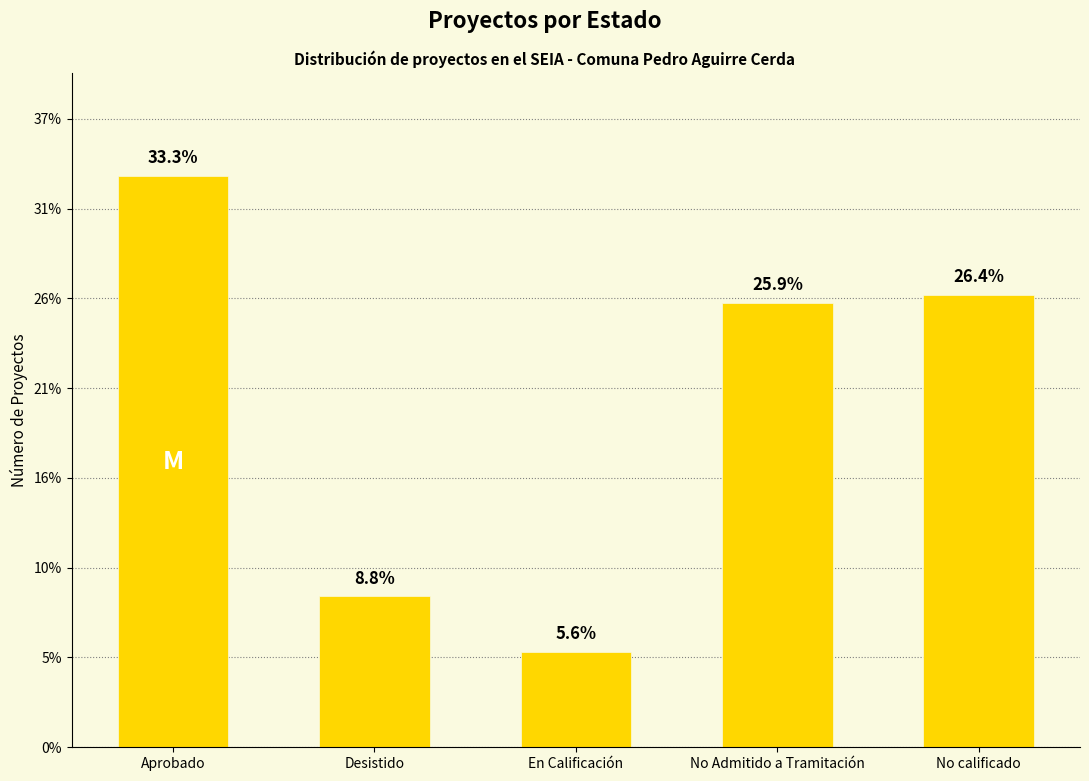

Are the bars horizontal?

No